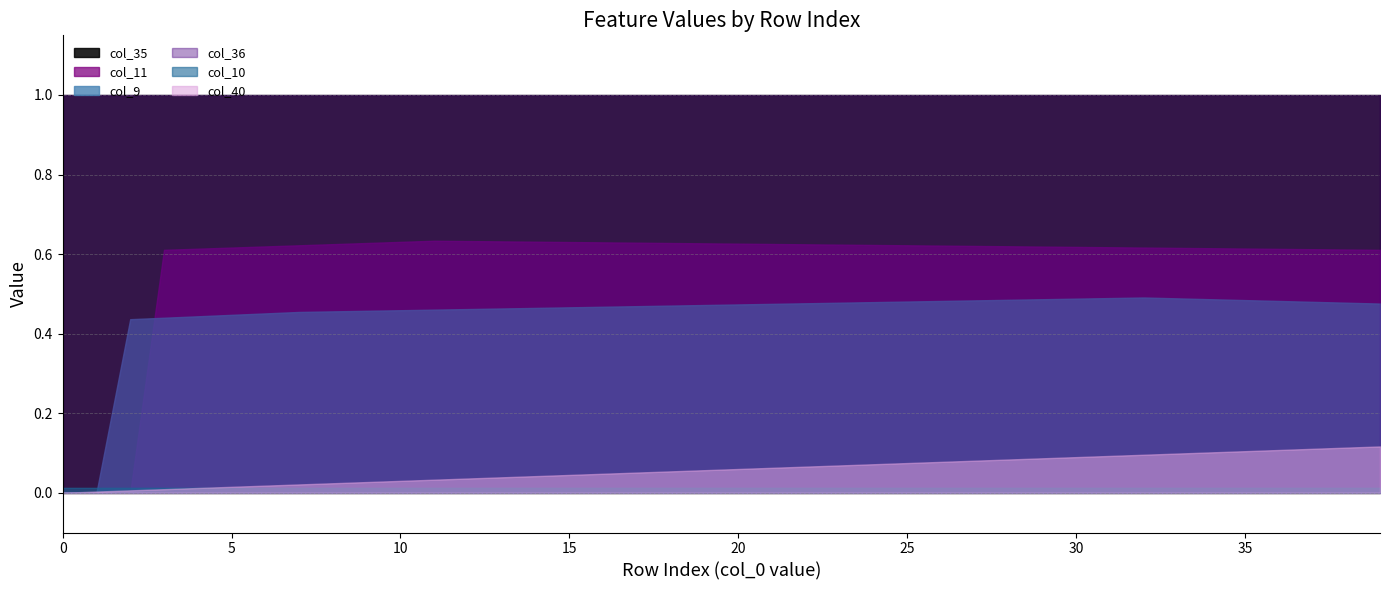

What are all the series names shown in the legend?

col_40, col_10, col_9, col_11, col_35, col_36